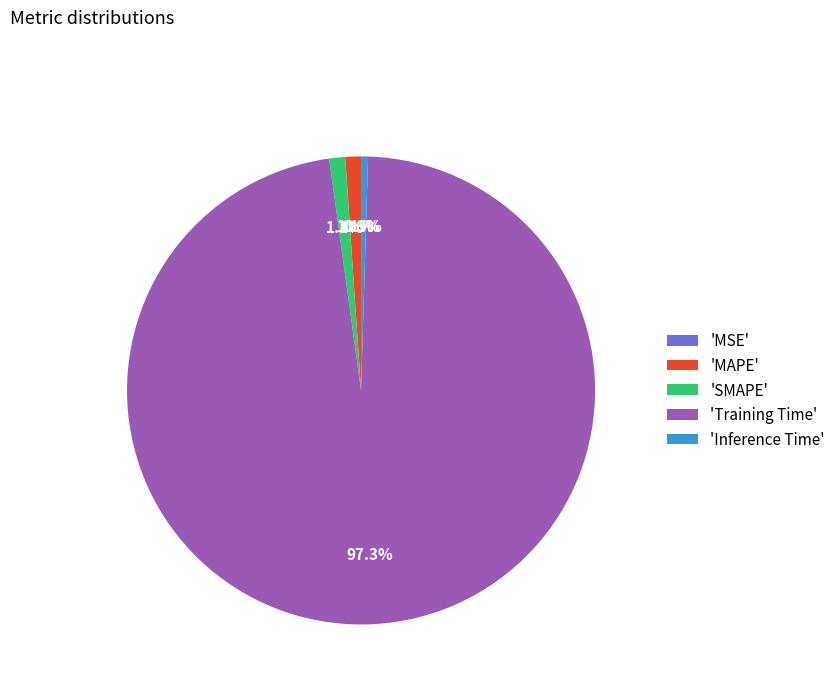

Which slice is the largest?

'Training Time'